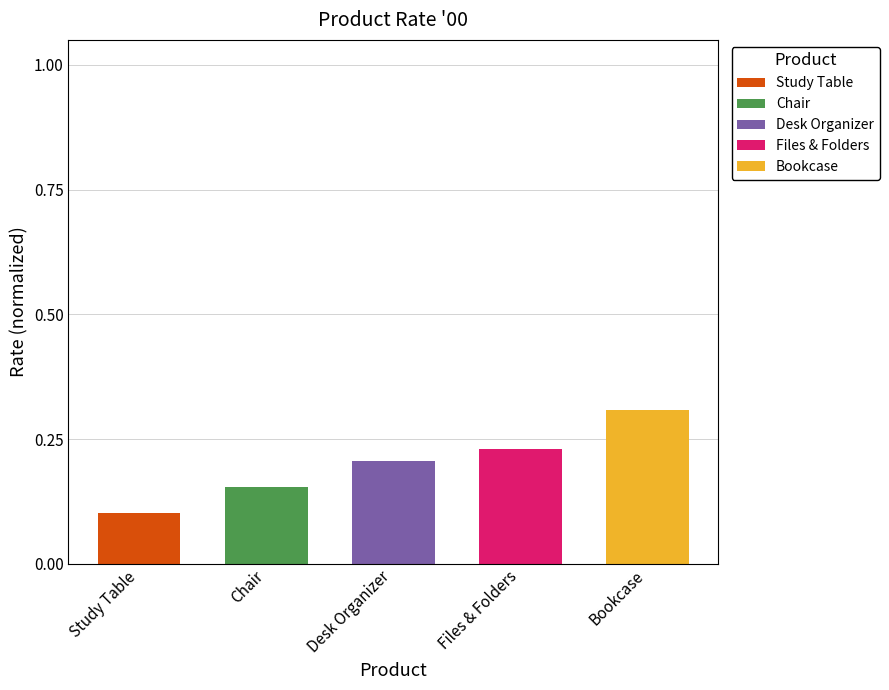

The value of Study Table at Study Table is 0.1. True or false?

True